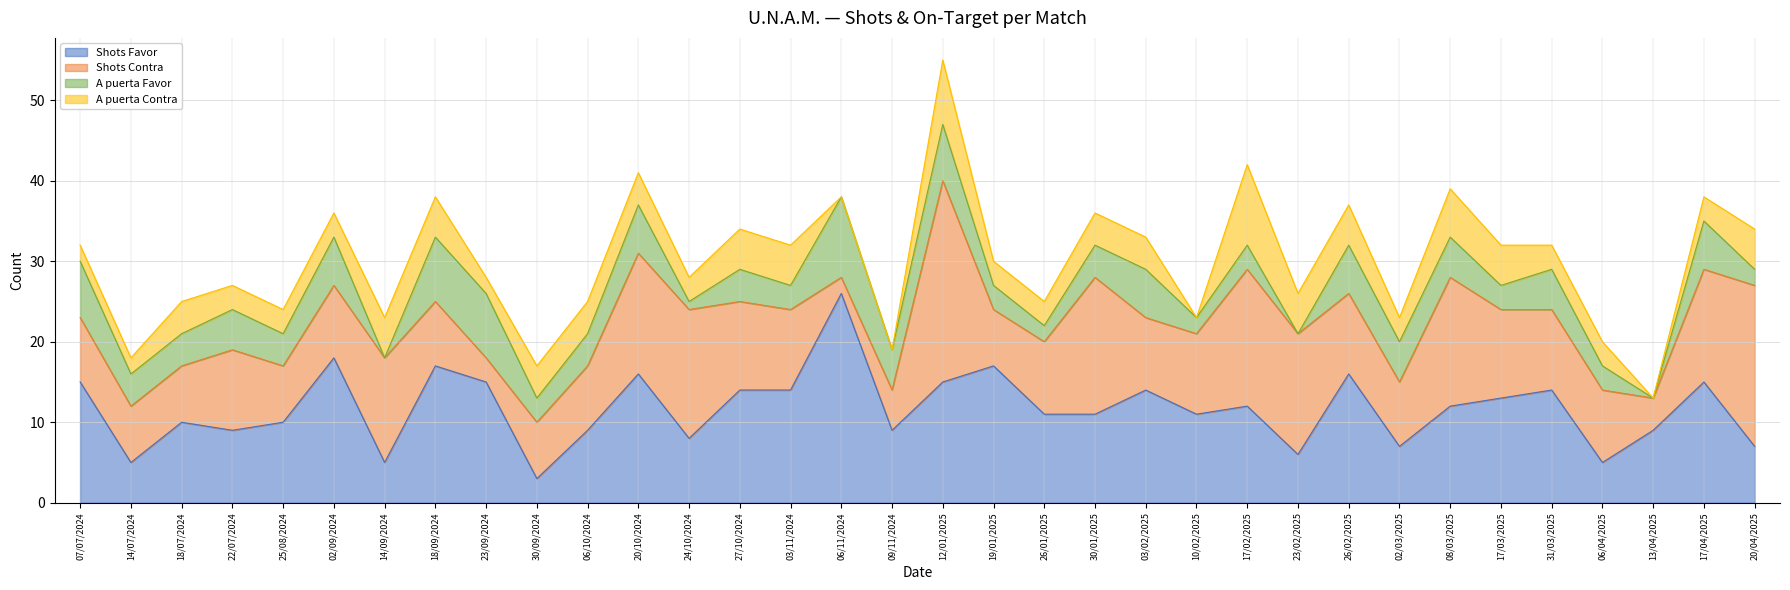

How many interior local valleys does the A puerta Contra series have?

5